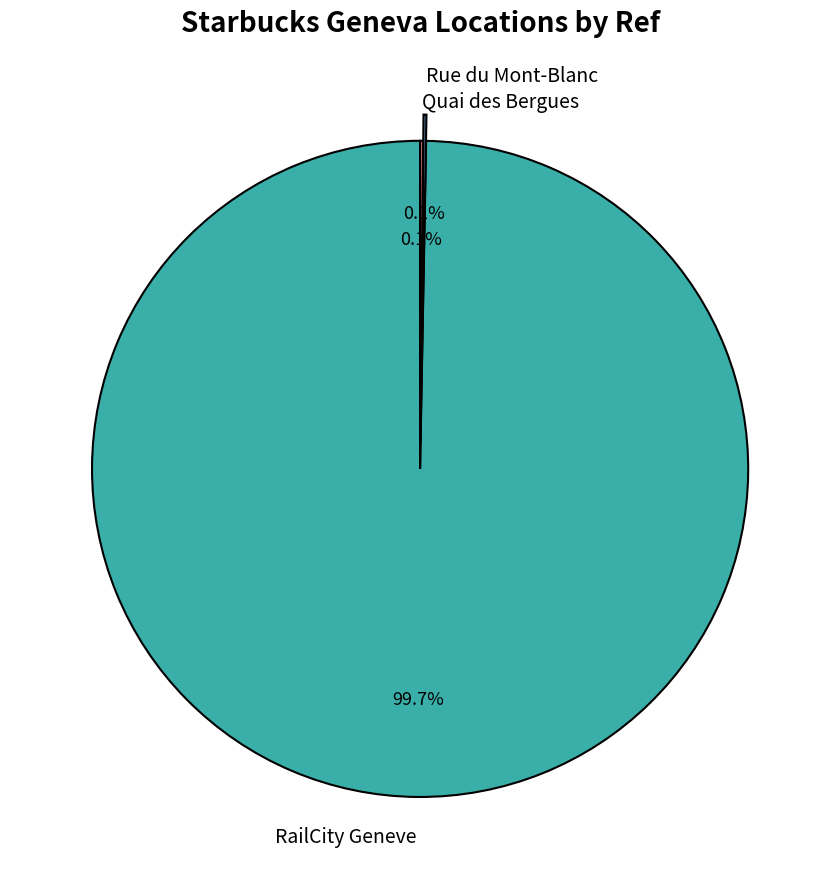

Which slice is the largest?

RailCity Geneve